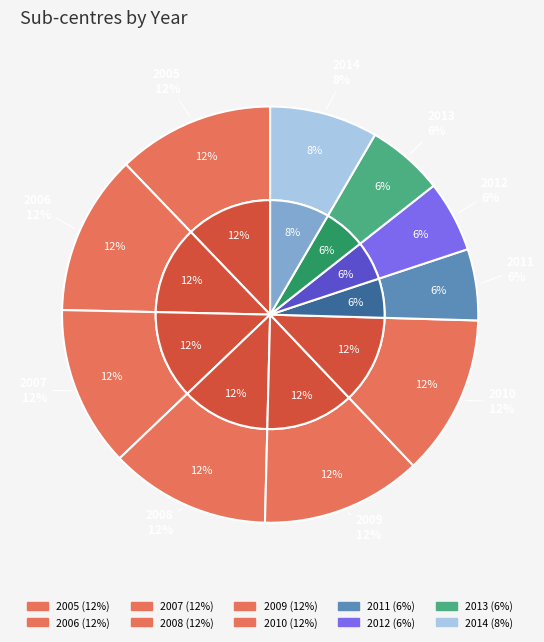

What percentage is the 2010 slice, to the nearest percent?

12%